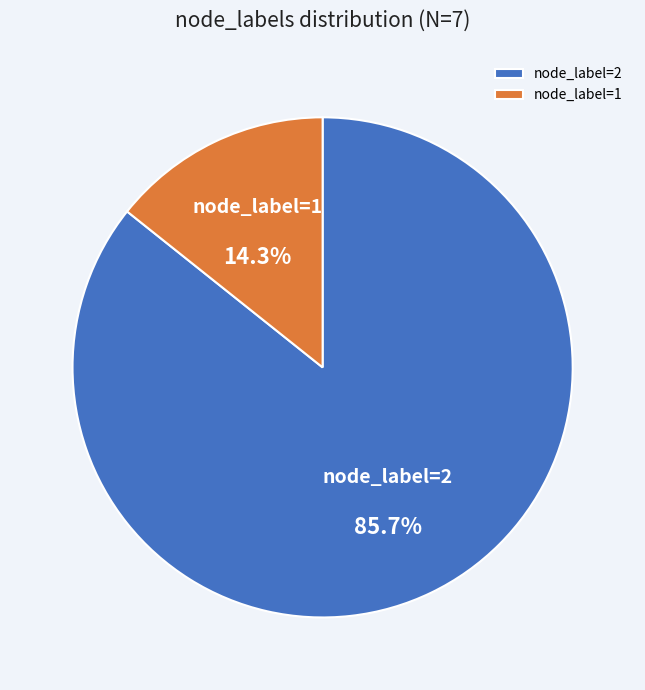

Combined, do node_label=1 and node_label=2 account for over 50%?

Yes